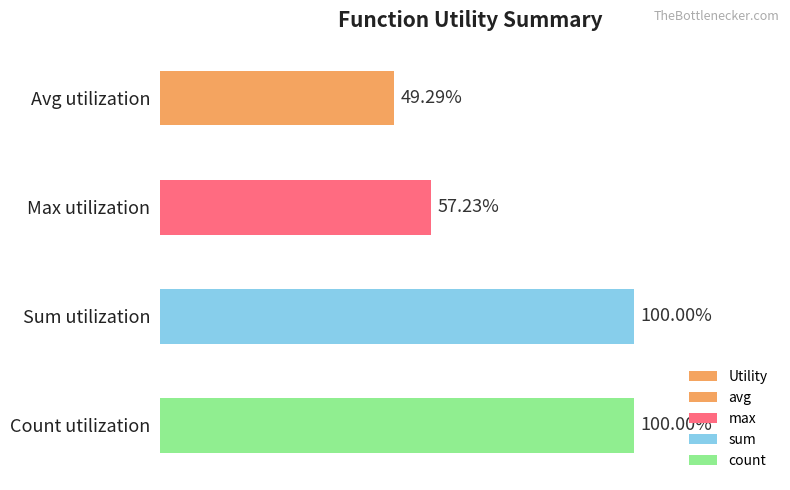

Are the bars horizontal?

Yes